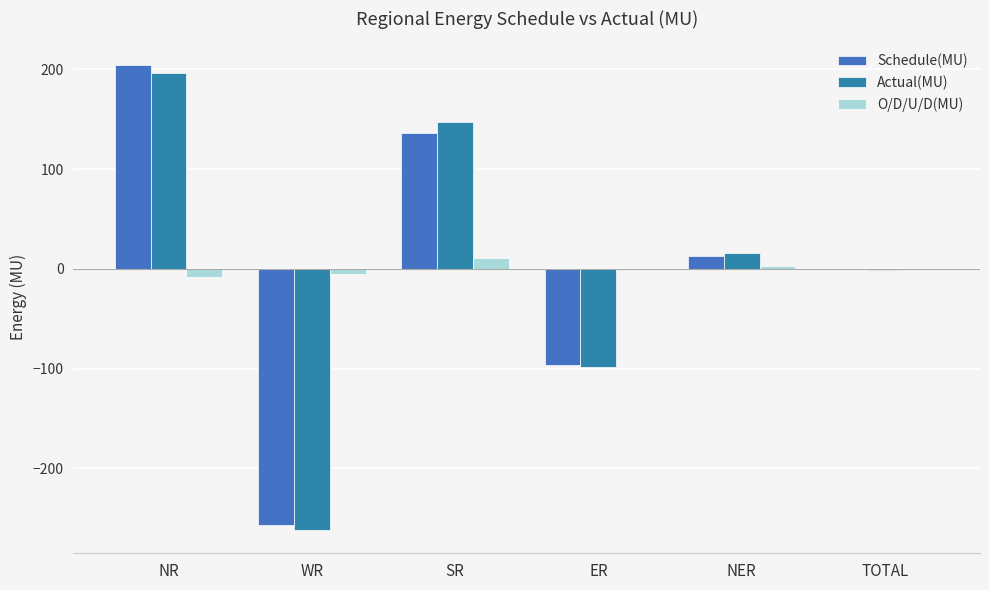

What is the spread (max minus min) of values at TOTAL?

1.4